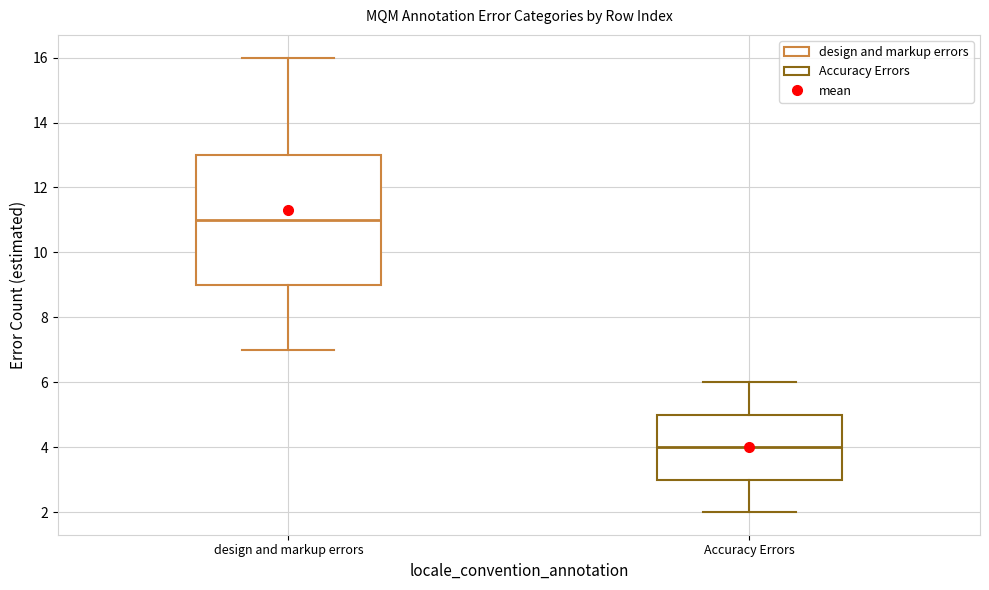

Reading left to right, transcribe this box plot: for each box, give where its median line is, the range the box spans, and where its two whiskers end, as read against the y-axis. The values are not printed on the chart, so give them approximately, as read against the axis.

design and markup errors: median 11, box 9 to 13, whiskers 7 to 16
Accuracy Errors: median 4, box 3 to 5, whiskers 2 to 6